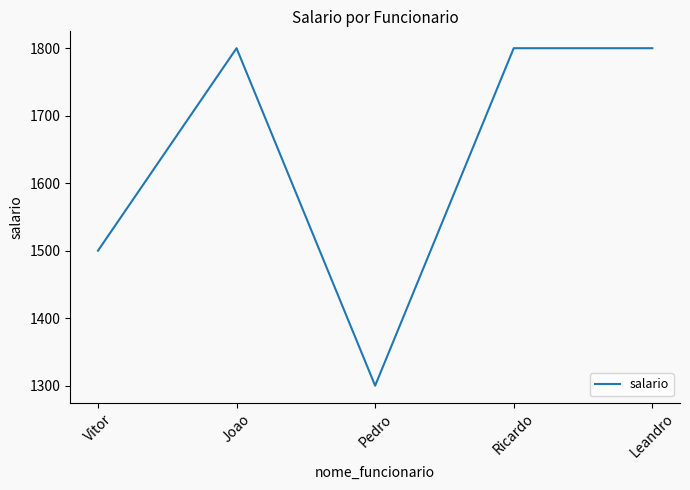

What is the change in value from Vitor to Pedro?

-200